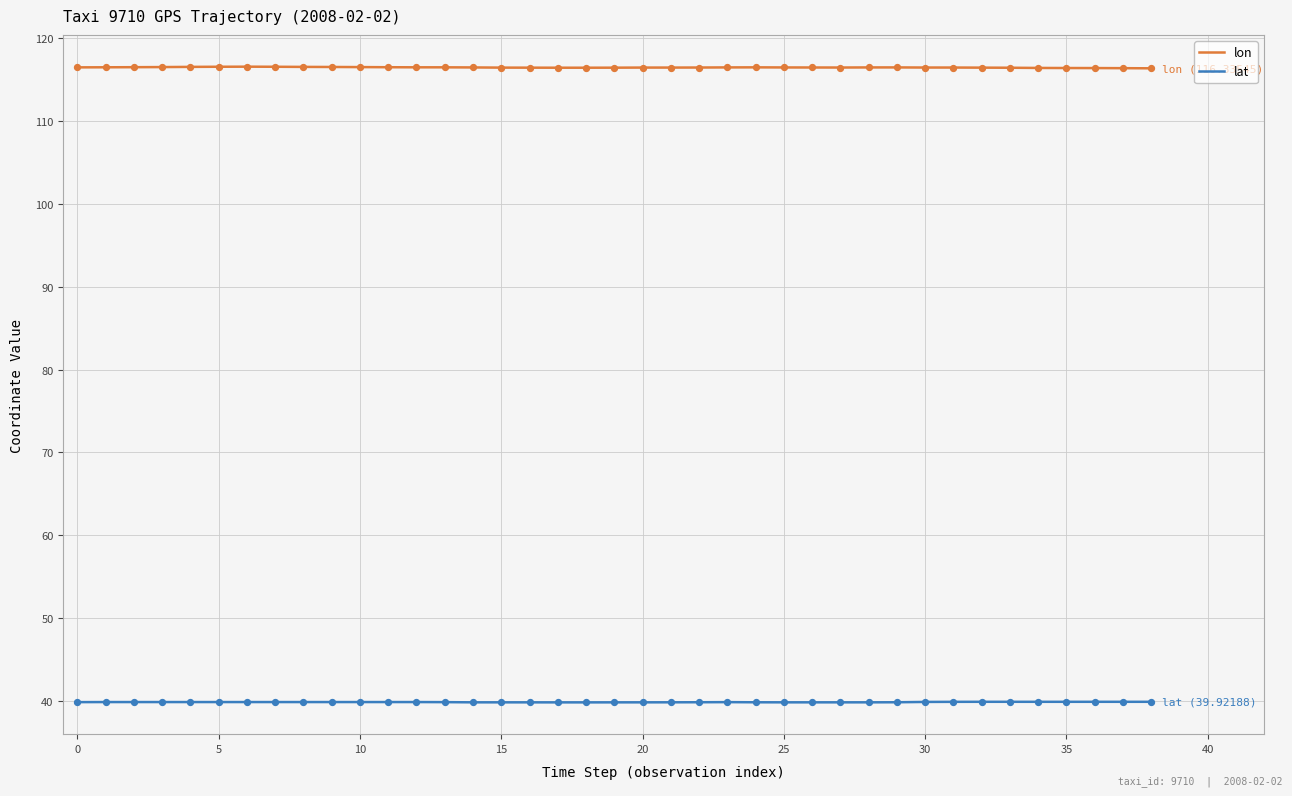

True or false: lat and lon cross at least once.

False